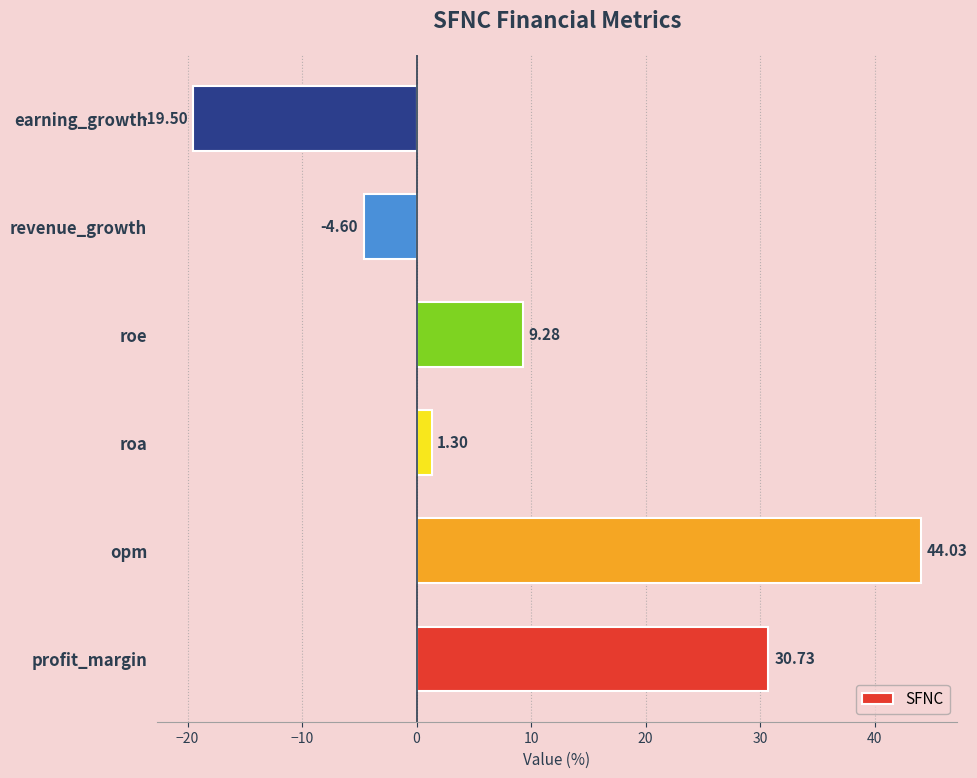

What is the change in value from roe to revenue_growth?

-13.9